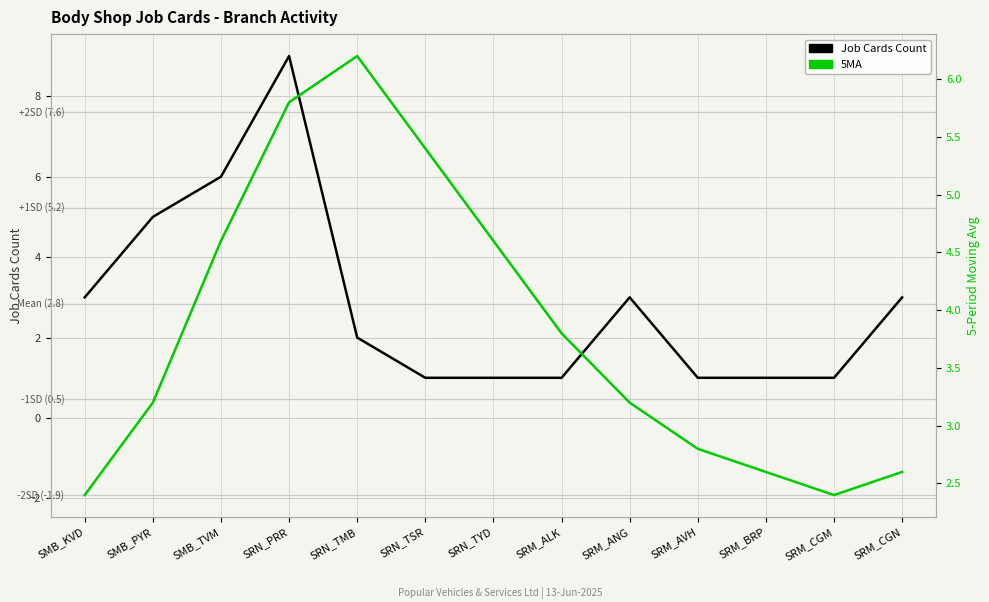

After their last crossing, which series has the higher values: Job Cards Count or 5MA?

Job Cards Count